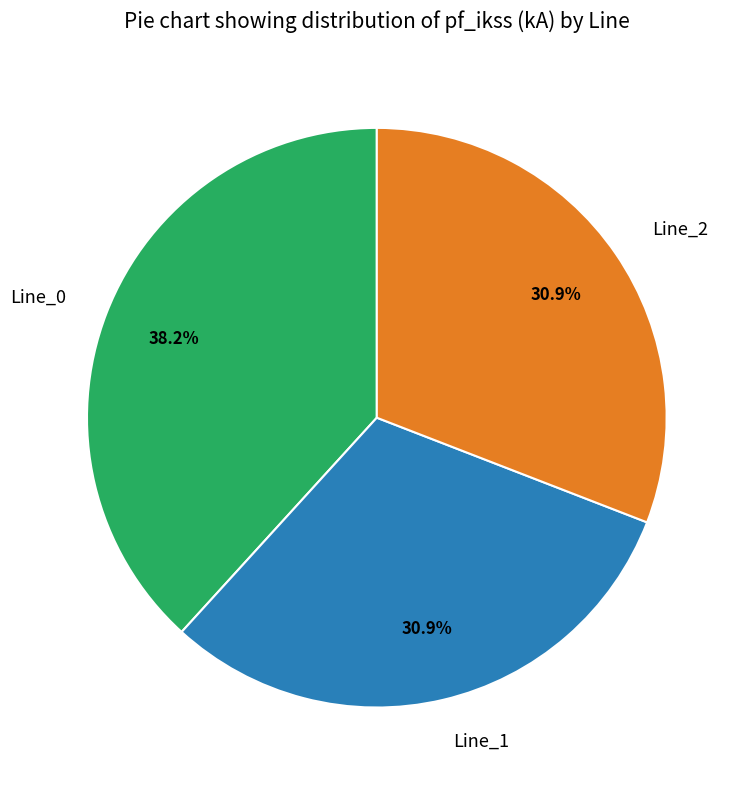

Combined, what portion of the pie is Line_1 and Line_2?

61.8%